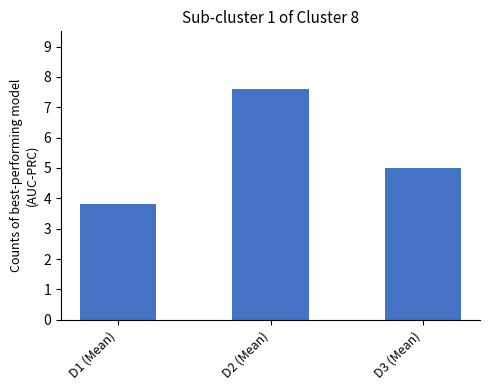

Approximately how many times larger is the value at D3 (Mean) compared to D1 (Mean)?

1.3